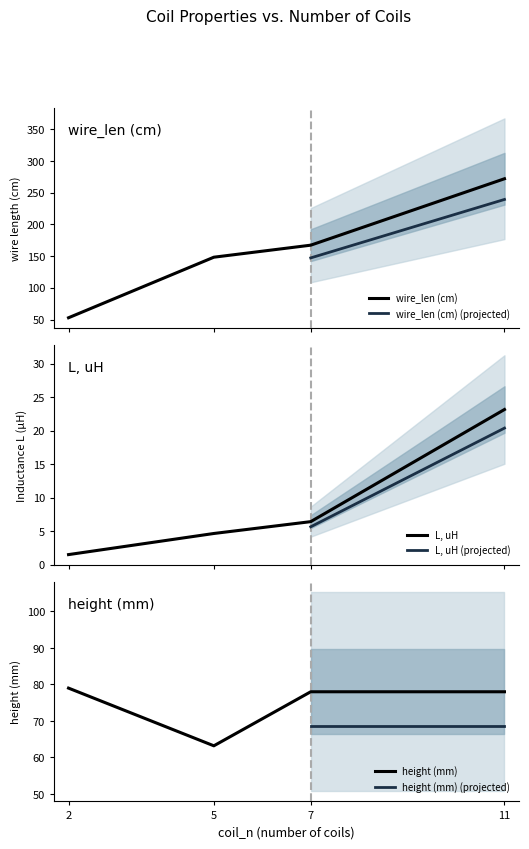

Between 5 and 7, which is larger?

7